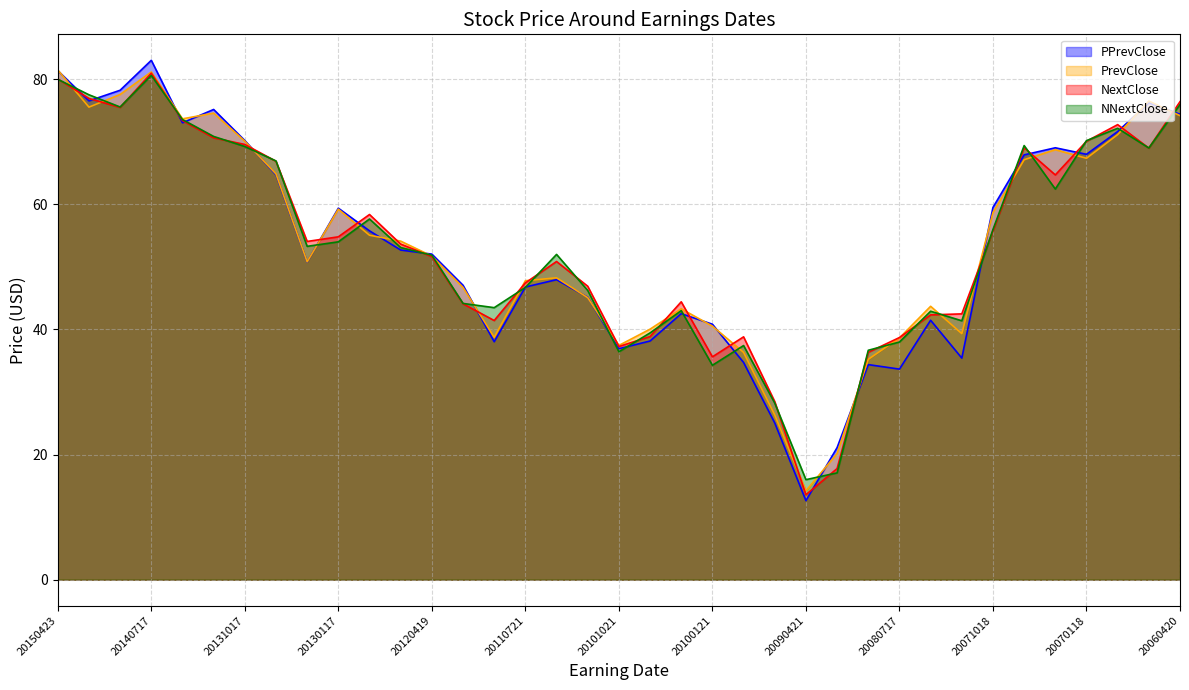

How many data points does each series have?

37